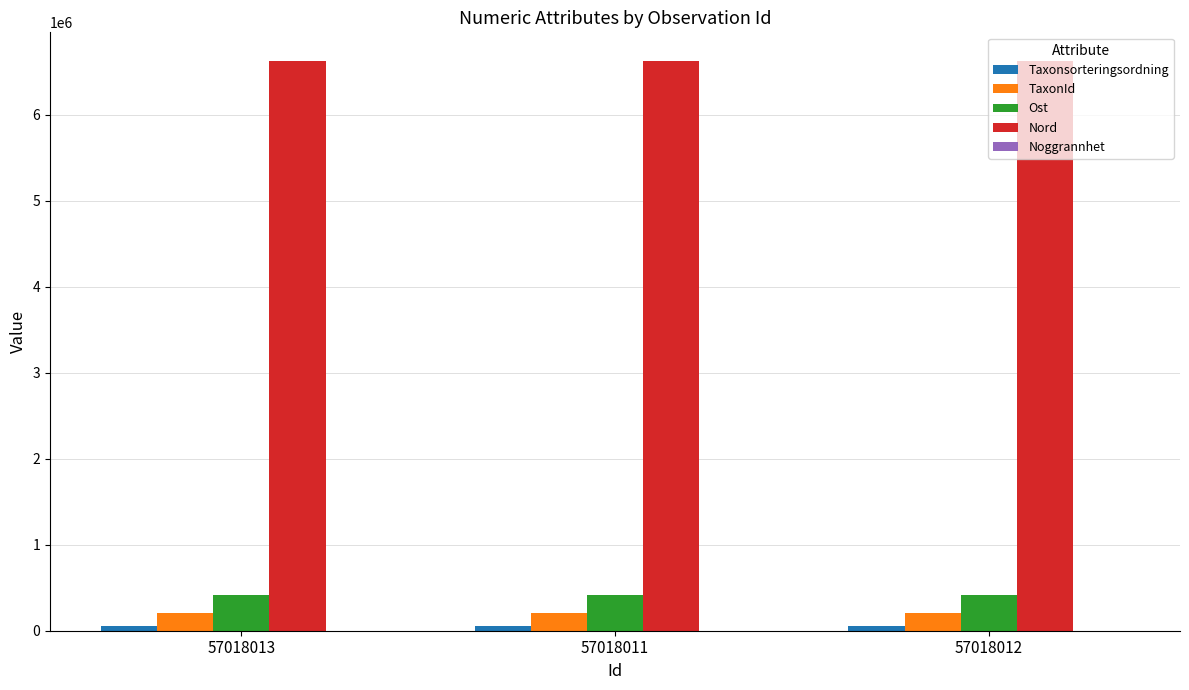

Which series has the largest total across all categories?

Nord